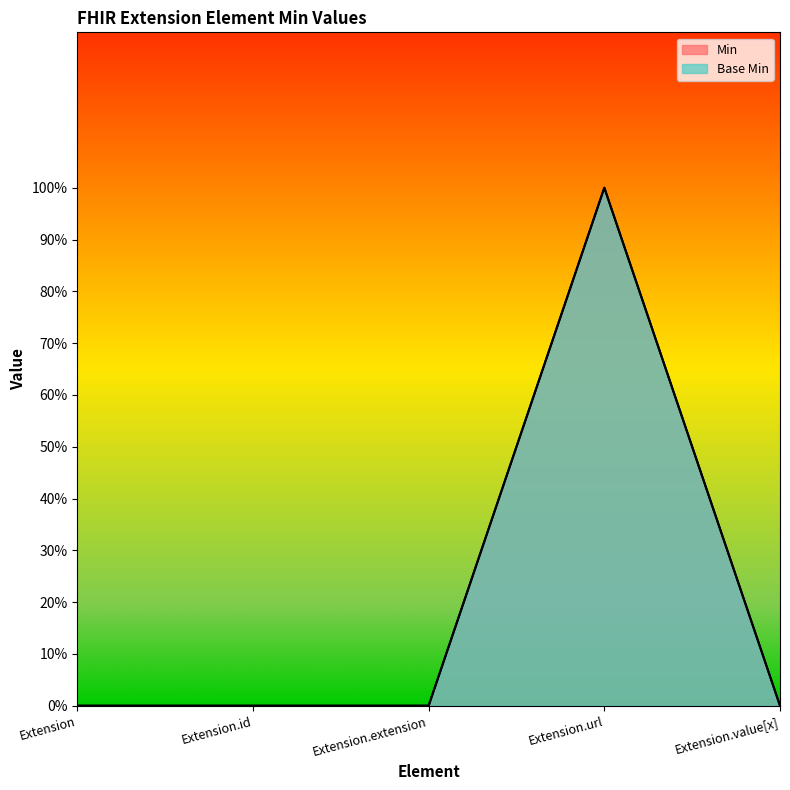

Reading left to right, list all the values displayed in this chart.

Min: 0	0	0	1	0
Base Min: 0	0	0	1	0